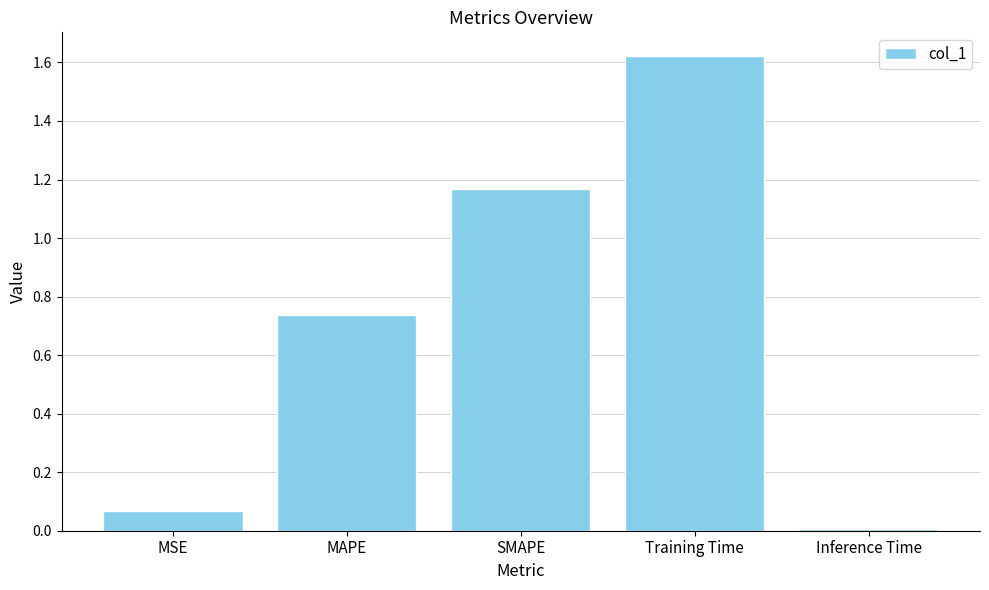

What is the label of the 5th bar from the right?

MSE